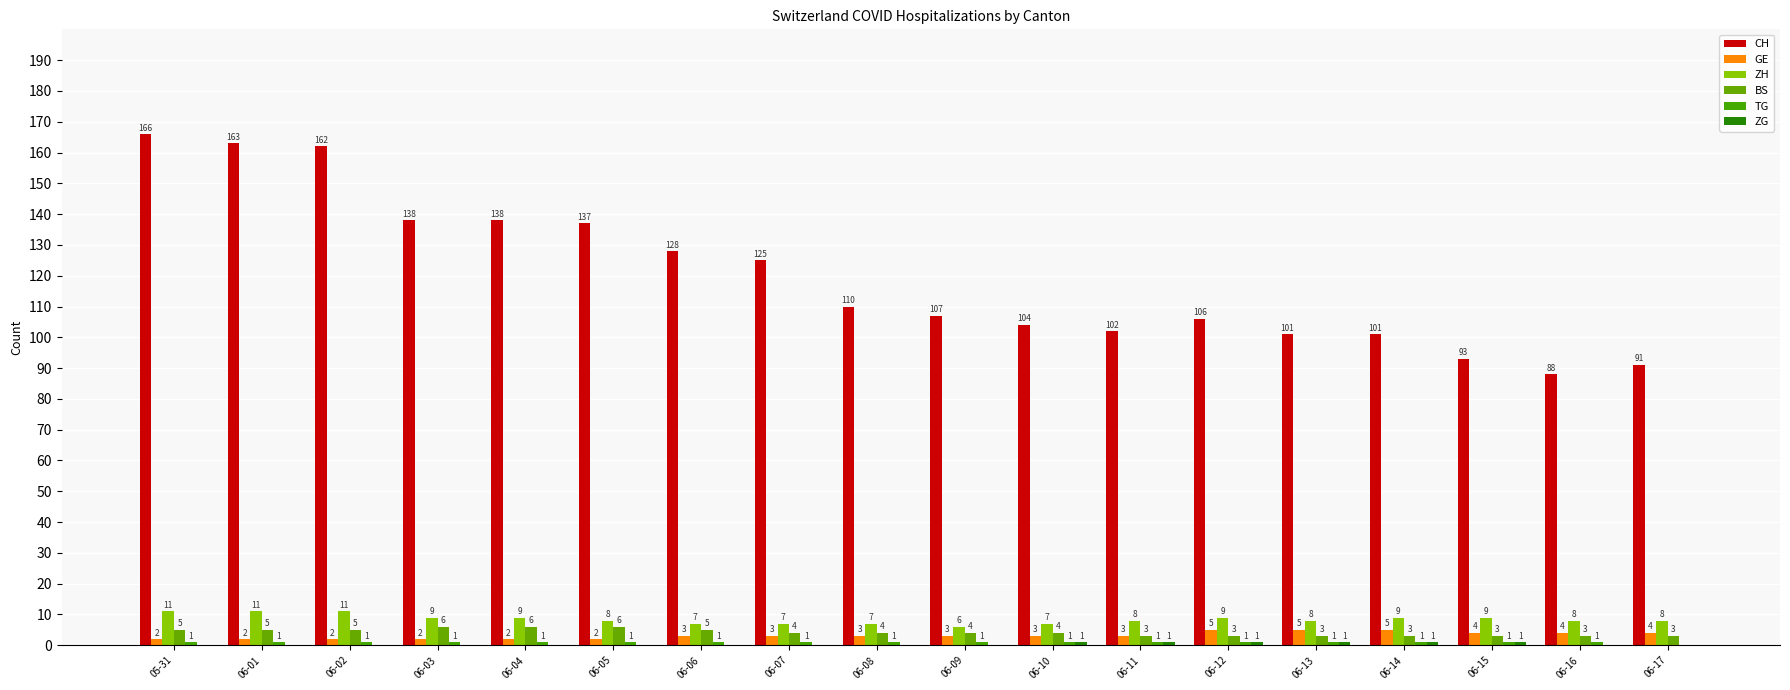

Which series has the largest range (max minus min)?

CH